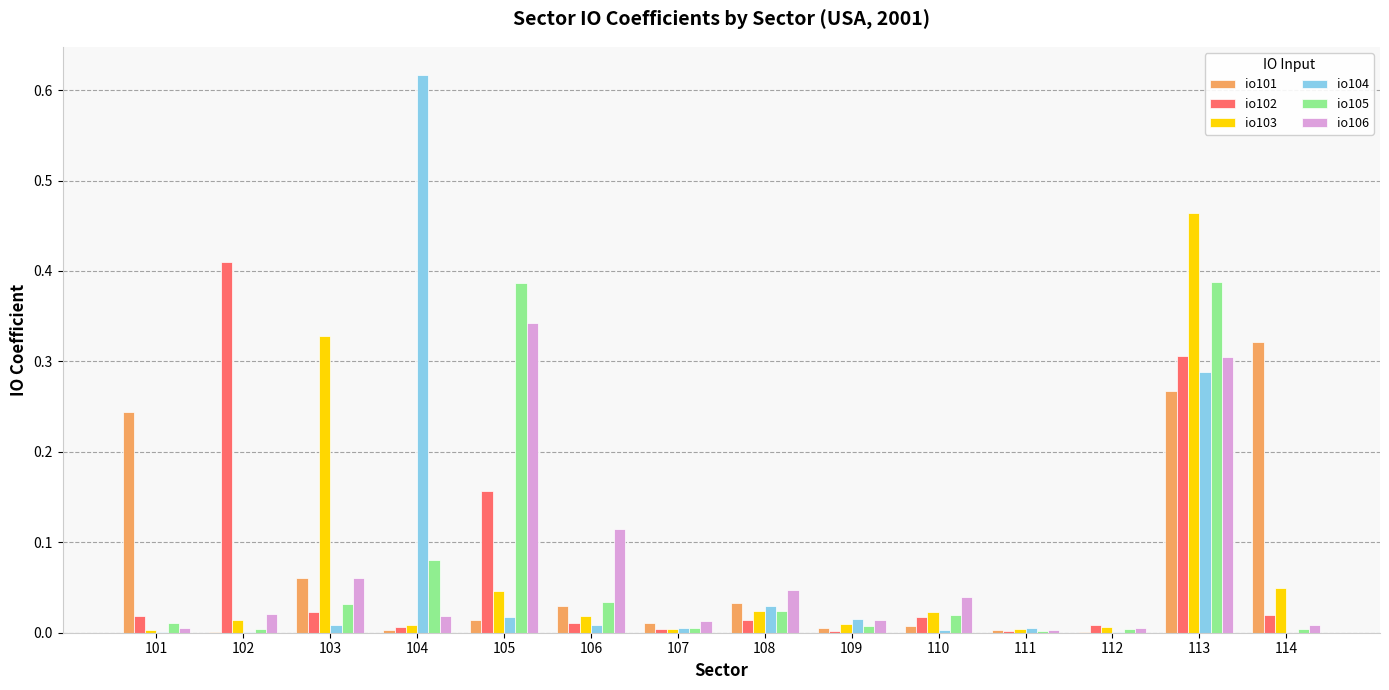

Which label corresponds to the largest value in the chart?

104